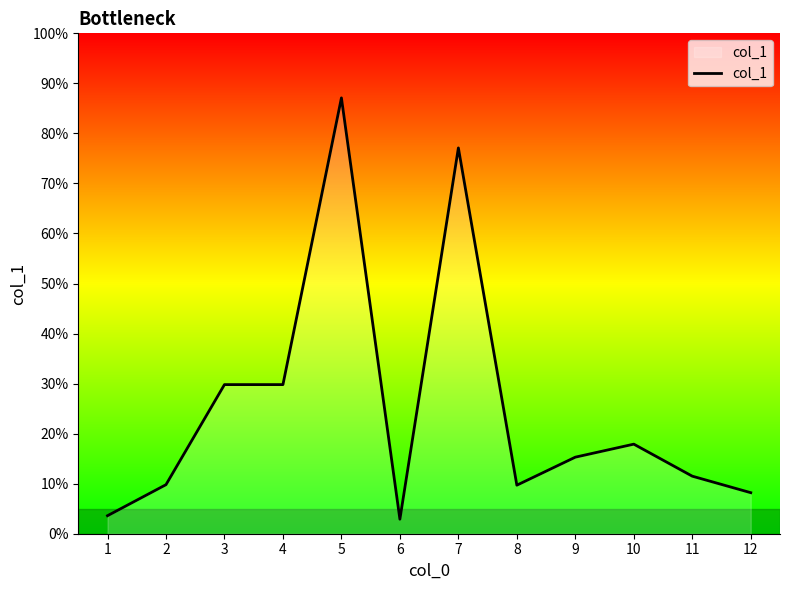

What is the change in value from 3 to 12?

-21.6